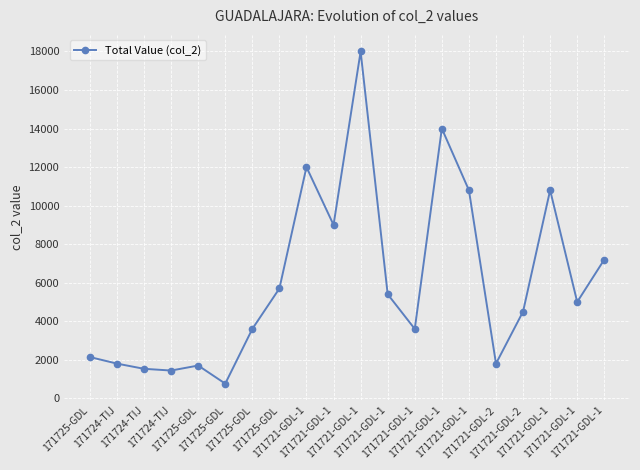

Count the number of data series in this chart.

1